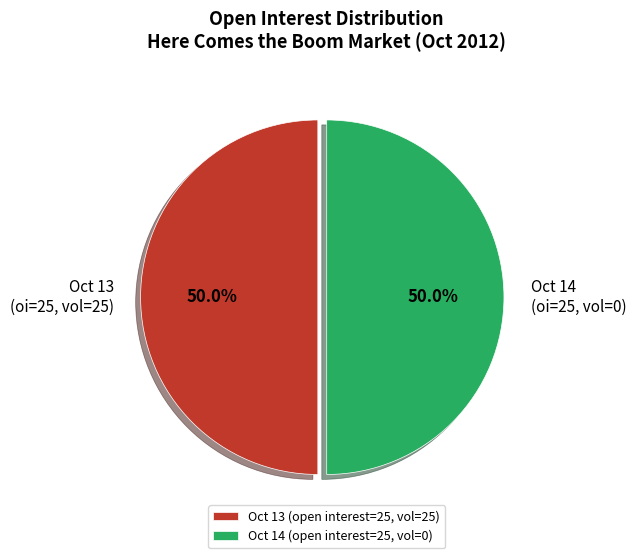

Do Oct 14 (oi=25, vol=0) and Oct 13 (oi=25, vol=25) together represent more than half of the pie?

Yes